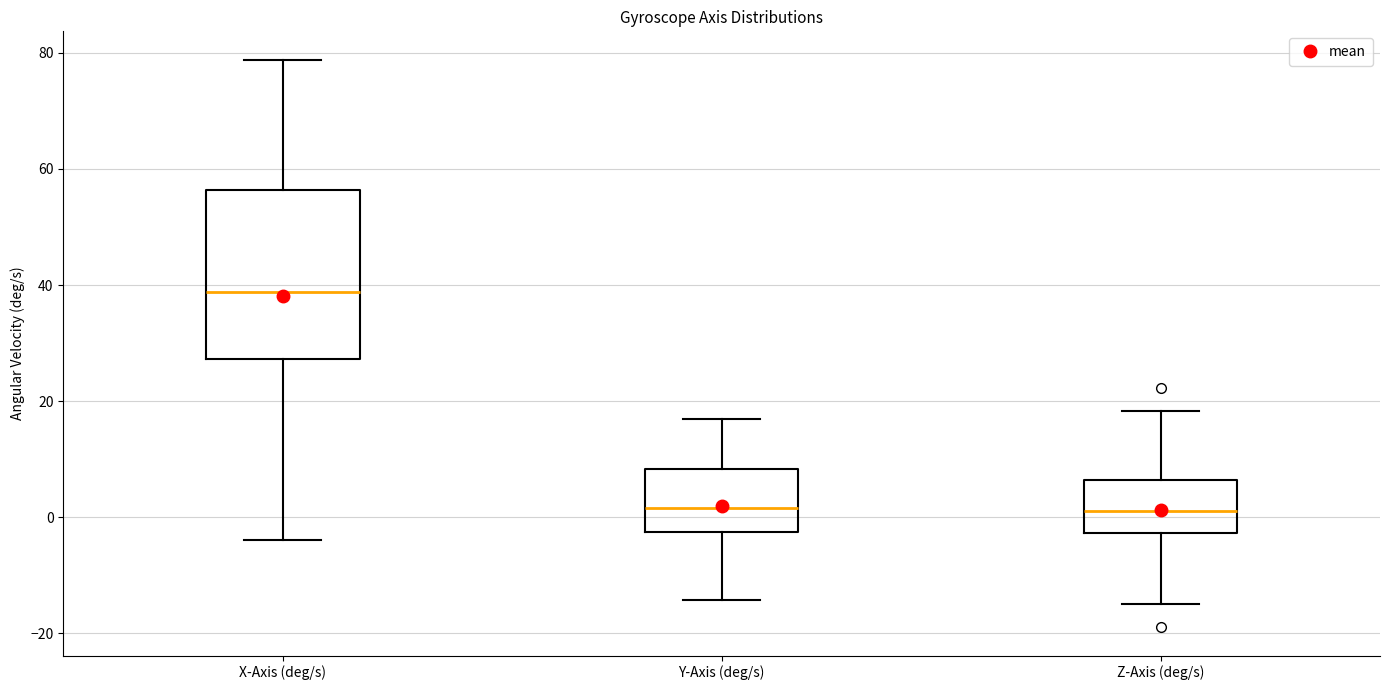

Reading left to right, read every box against the y-axis: the position of its median line, the range the box covers, and the ends of its whiskers. The values are not printed on the chart, so give them approximately, as read against the axis.

X-Axis (deg/s): median 38, box 28 to 56, whiskers -4 to 78
Y-Axis (deg/s): median 2, box -2 to 8, whiskers -14 to 16
Z-Axis (deg/s): median 2, box -2 to 6, whiskers -16 to 18